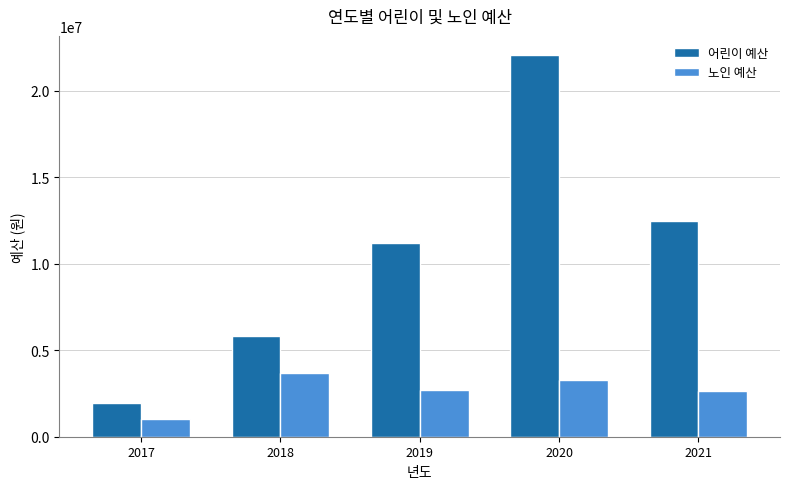

What is the sum of the 노인 예산 values at 2017 and 2020?

4300000